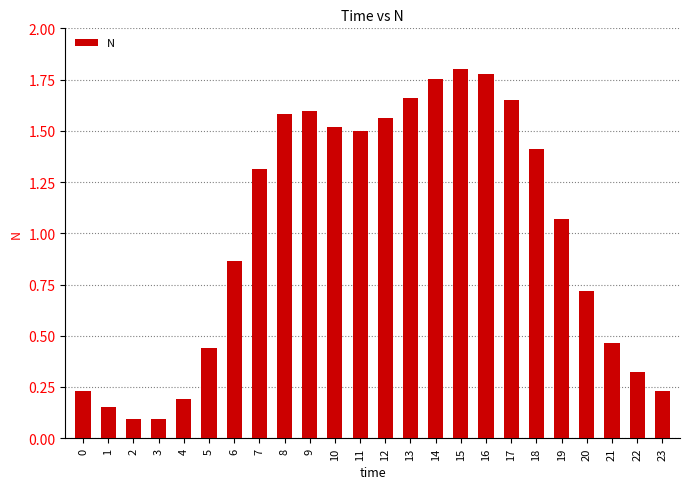

How many values are below 1?

11